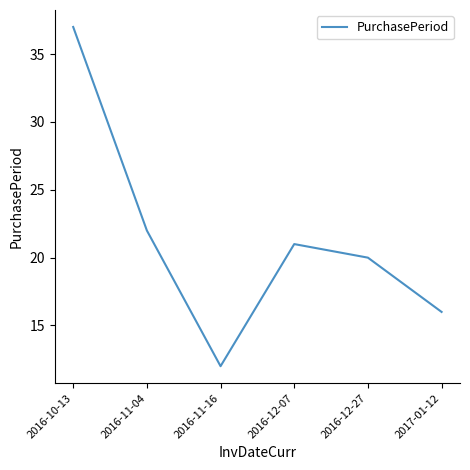

At which category does the chart reach its minimum across all series?

2016-11-16